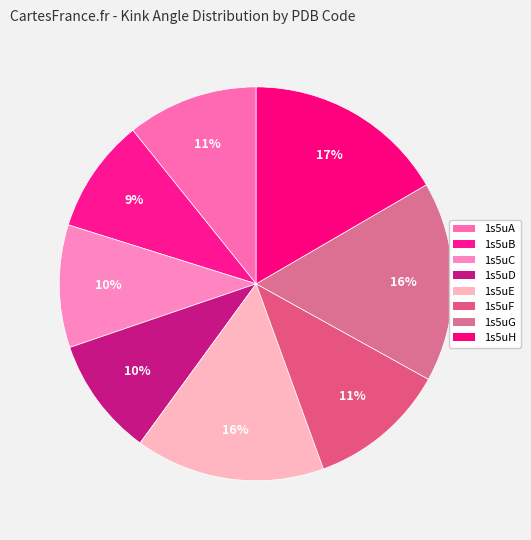

To the nearest percent, what portion does 1s5uH represent?

17%